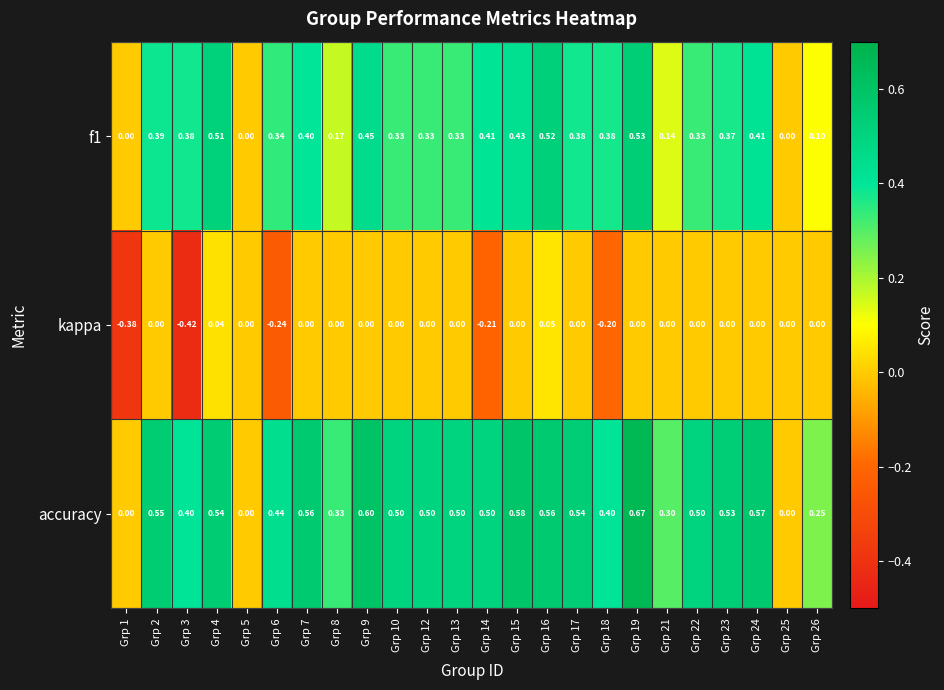

How many series are shown in this chart?

3